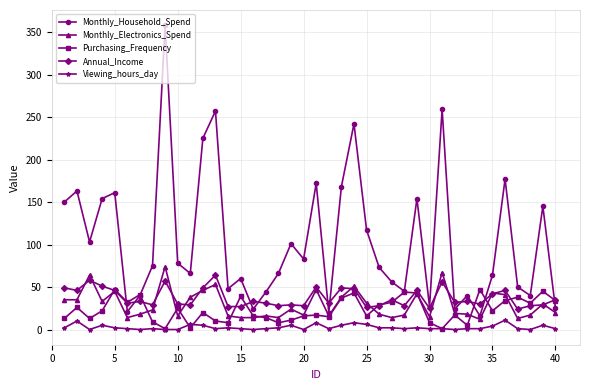

True or false: Purchasing_Frequency has more than 0 points higher than both neighbors.

True